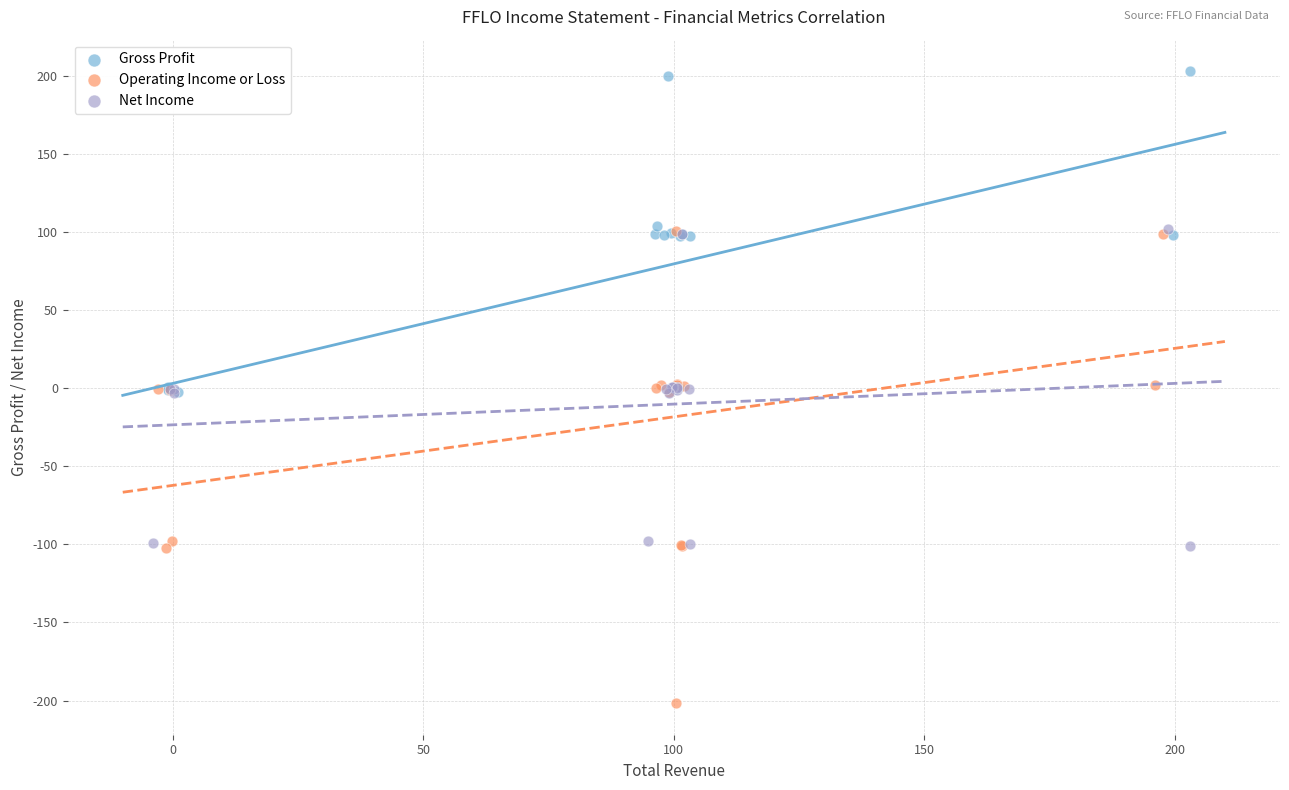

What are all the series names shown in the legend?

Gross Profit, Operating Income or Loss, Net Income